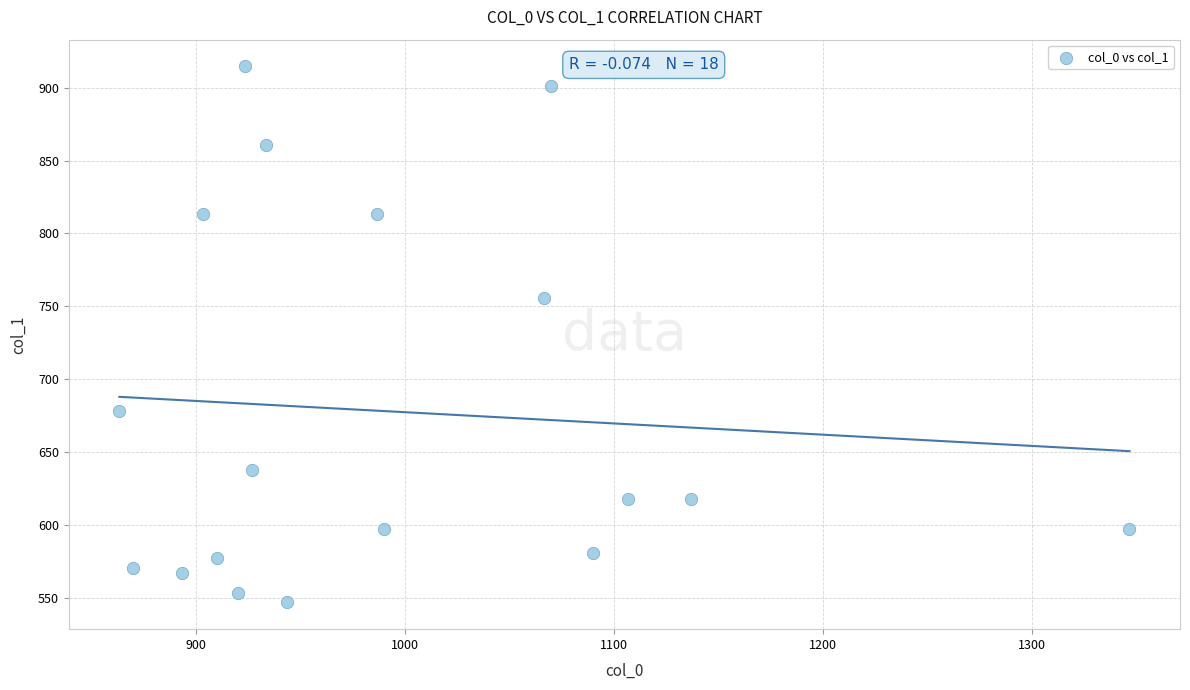

What Y value in the scatter plot is closest to 730?

756.0